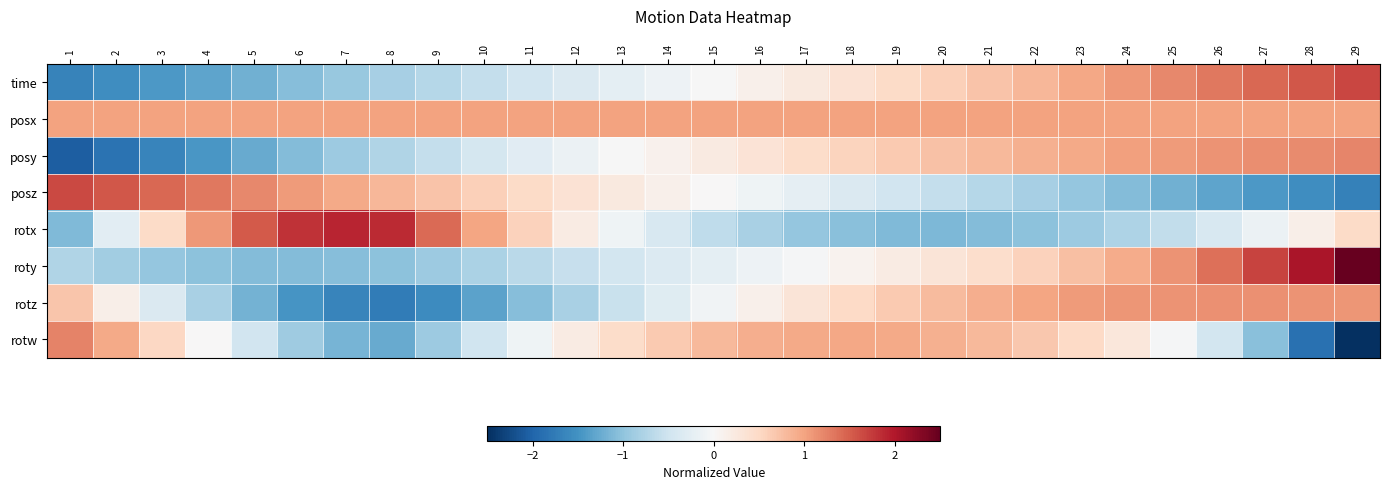

Rank the series at 18 from highest to lowest value.

posx, rotw, posy, rotz, time, roty, posz, rotx